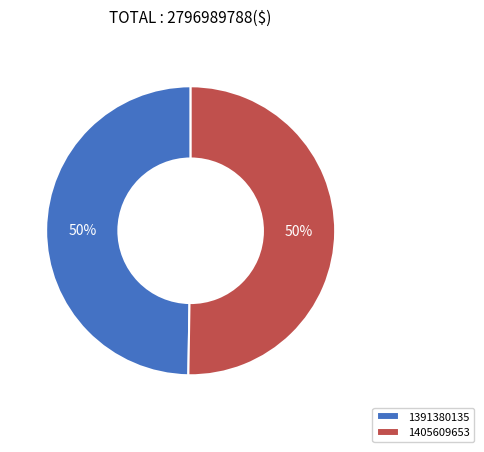

Do 1391380135 and 1405609653 together represent more than half of the pie?

Yes